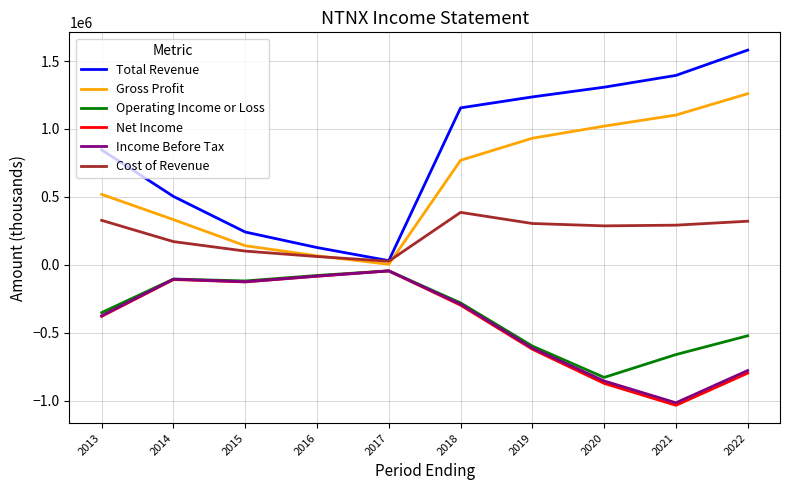

Is this an area chart (filled region under the line)?

No